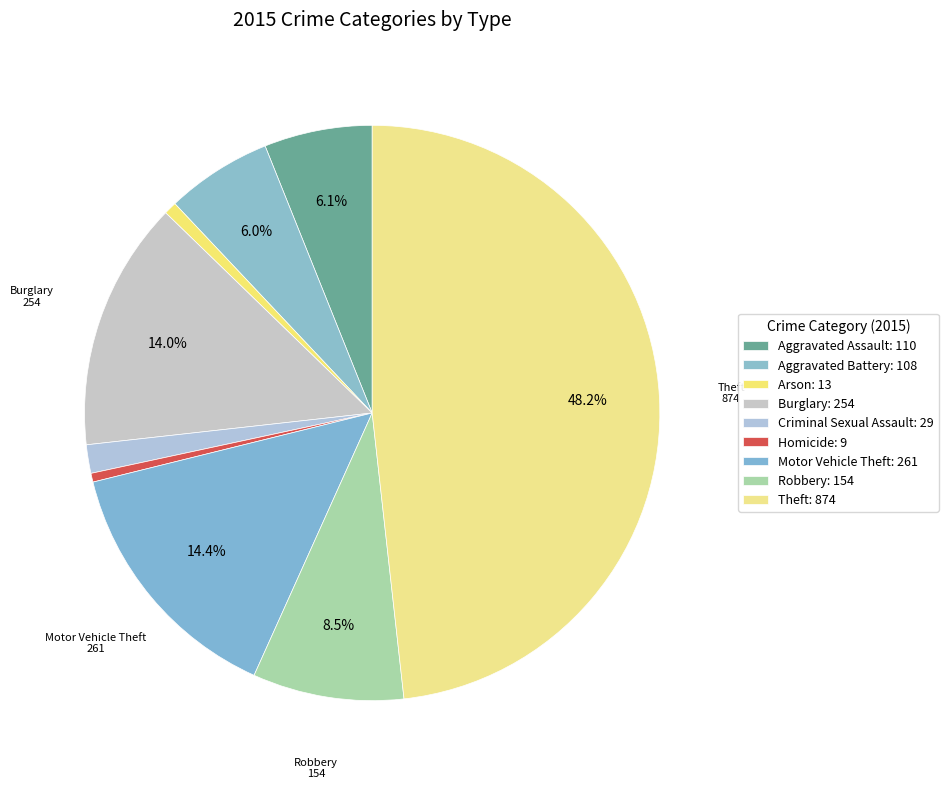

The Aggravated Assault slice represents 1% of the pie. True or false?

False